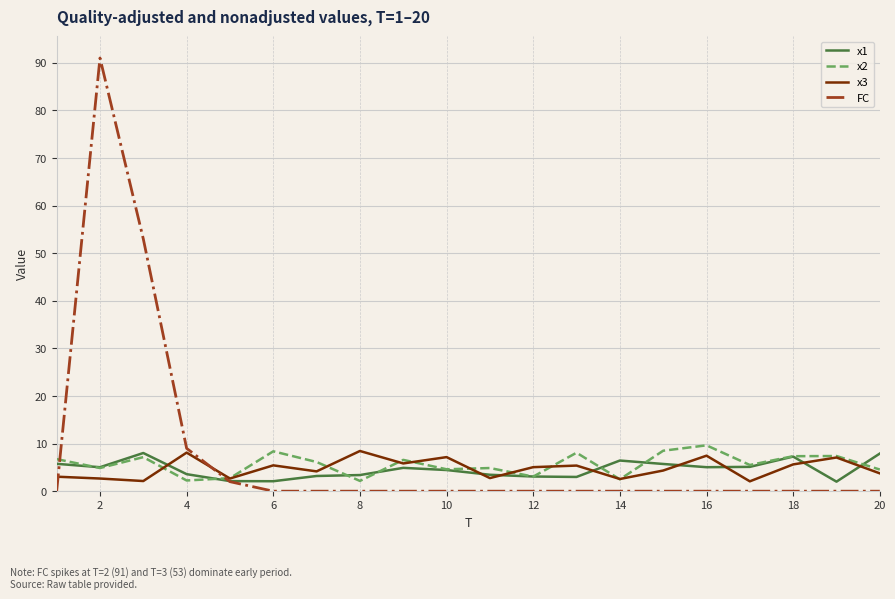

What is the highest value of the FC series?

91.0